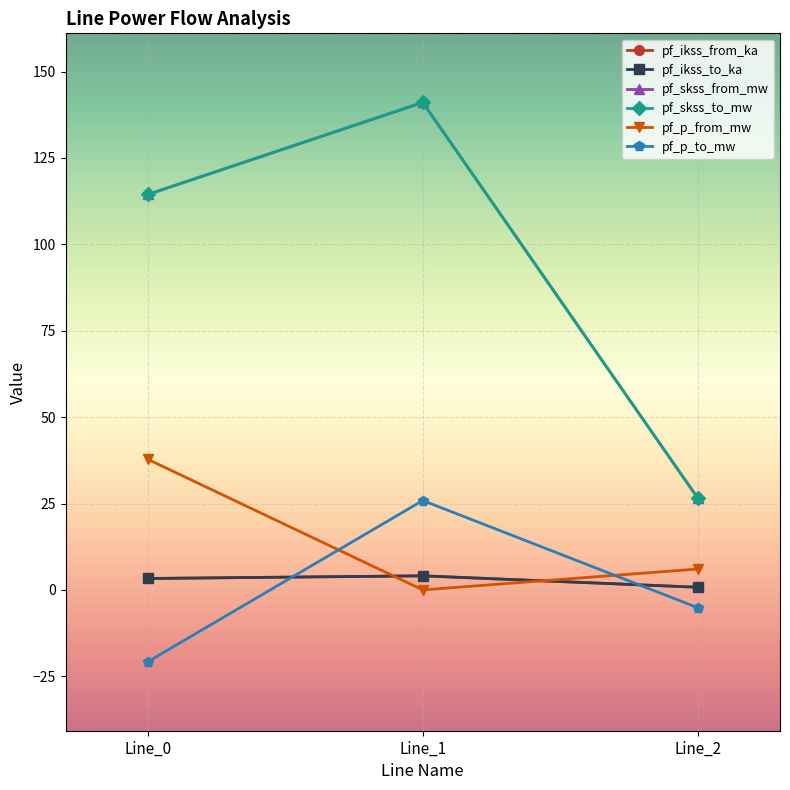

Is this an area chart (filled region under the line)?

No